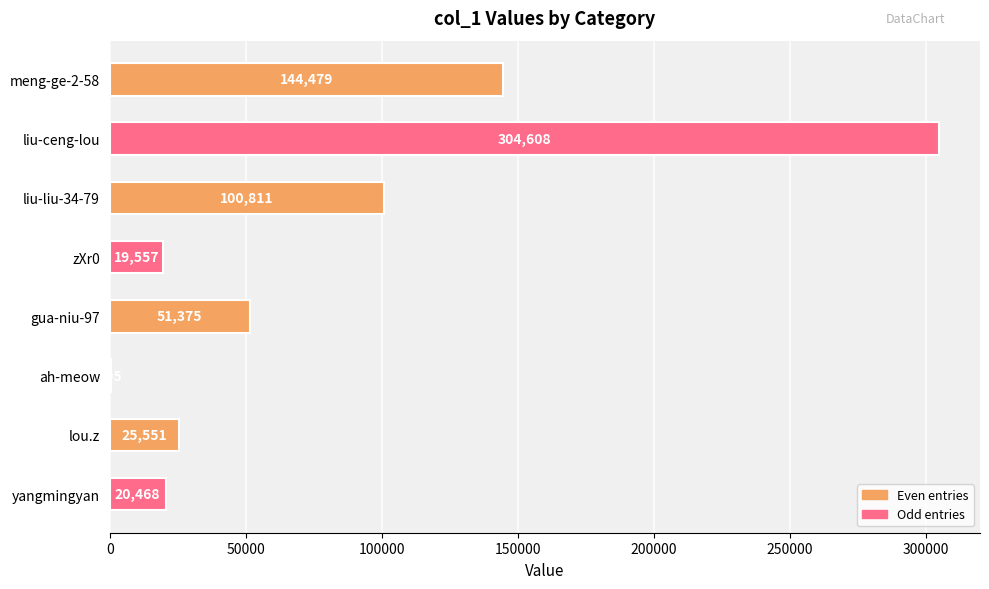

Reading bottom to top, list all the values displayed in this chart.

yangmingyan=20468	lou.z=25551	ah-meow=305	gua-niu-97=51375	zXr0=19557	liu-liu-34-79=100811	liu-ceng-lou=304608	meng-ge-2-58=144479